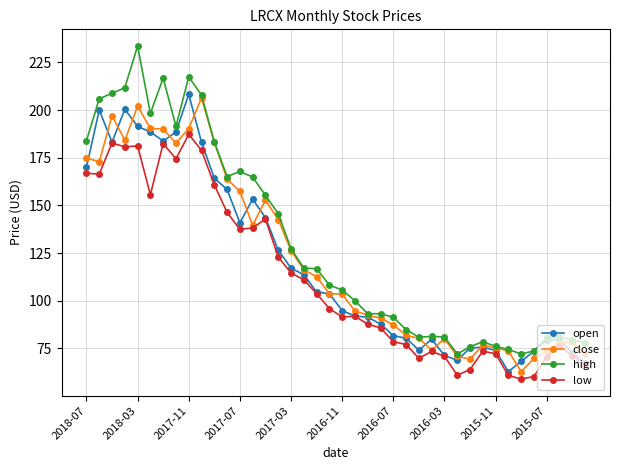

How many data points in high are above 108?

20